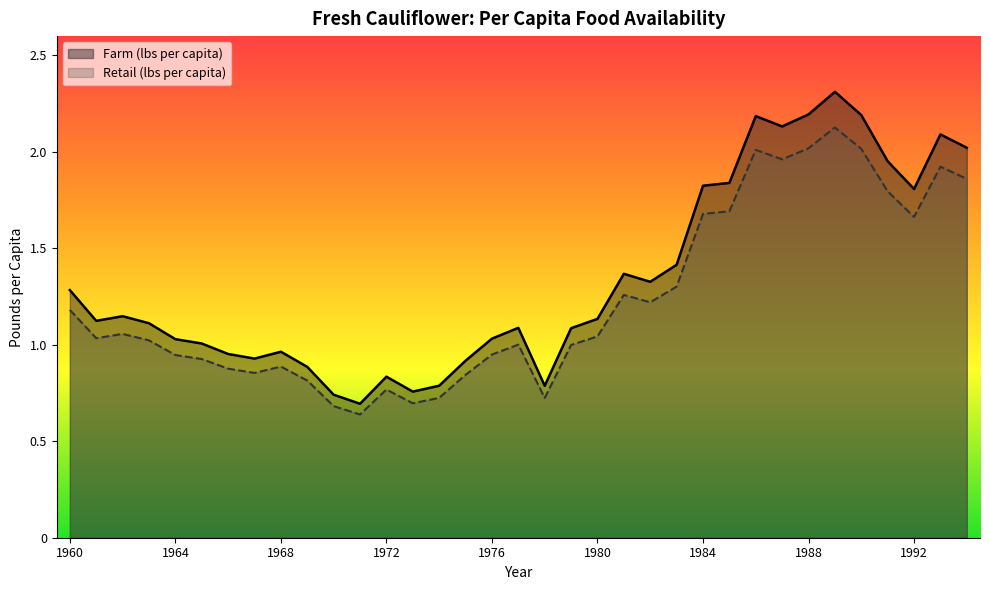

How many lines are shown in the chart?

2